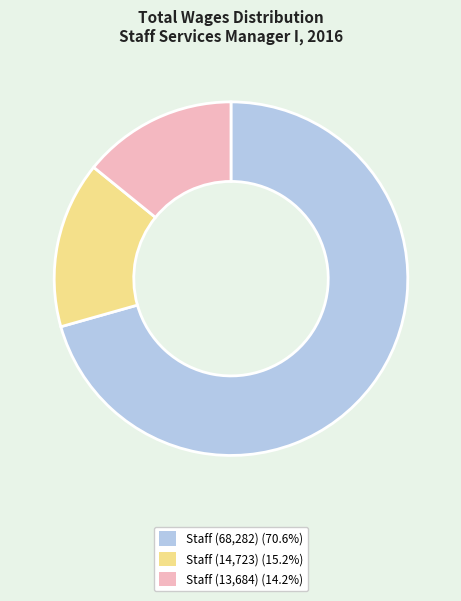

Is there a majority slice in this chart?

Yes